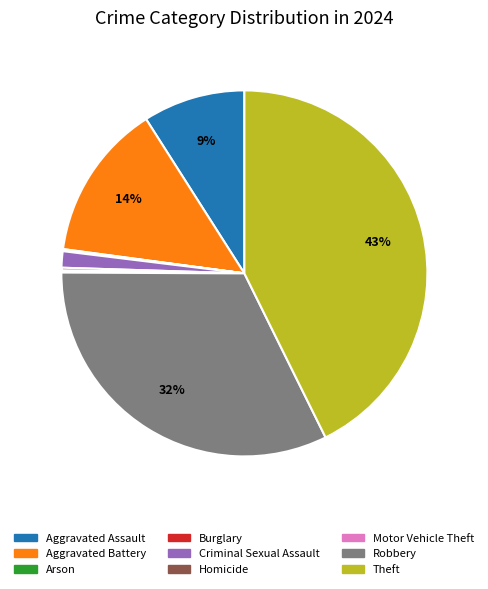

Does any single category account for the majority?

No